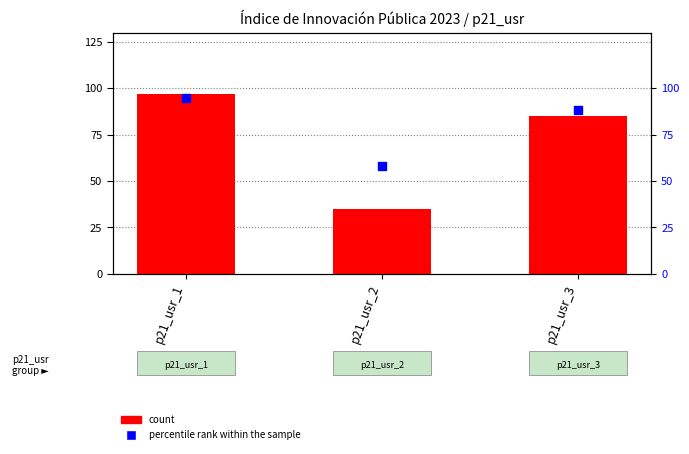

Is the value of percentile rank within the sample at p21_usr_2 greater than the value of count at p21_usr_2?

Yes